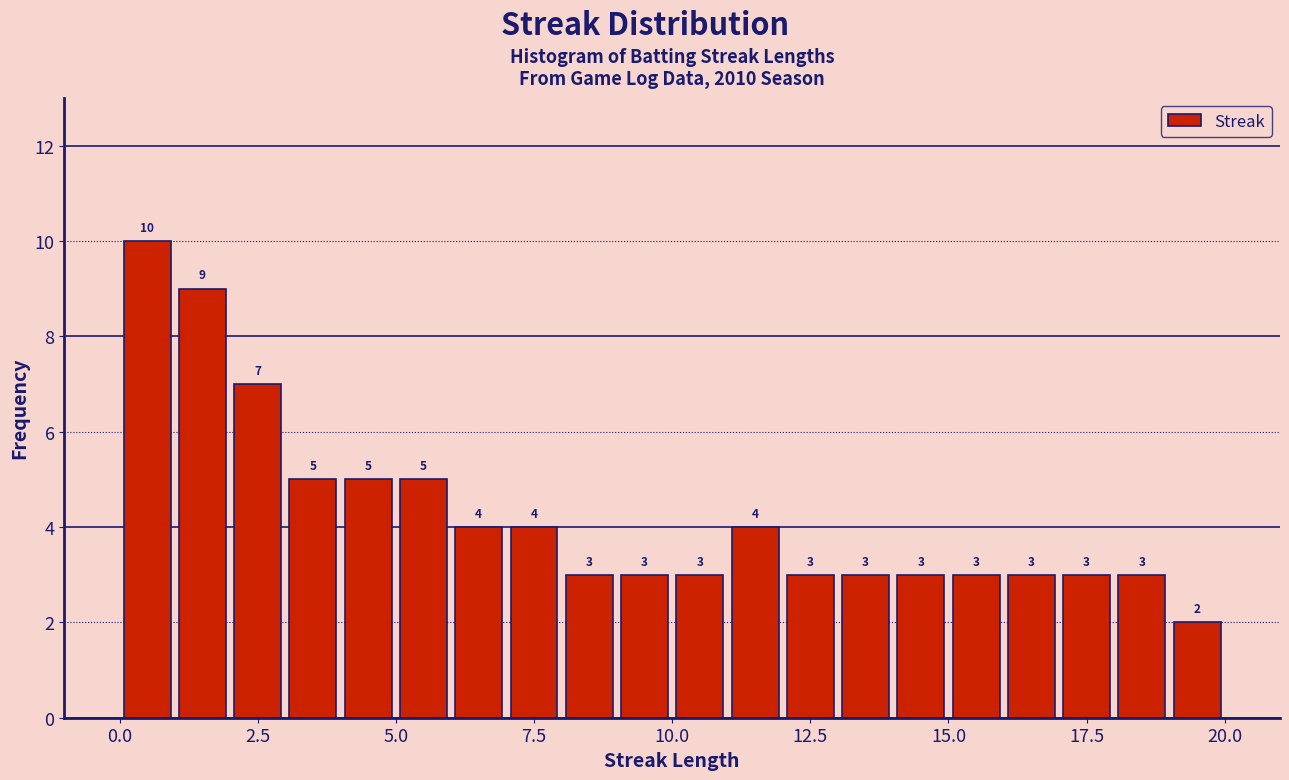

Around what value on the x-axis is the tallest bar? Give the approximate position of its centre, as read against the axis.

0.5